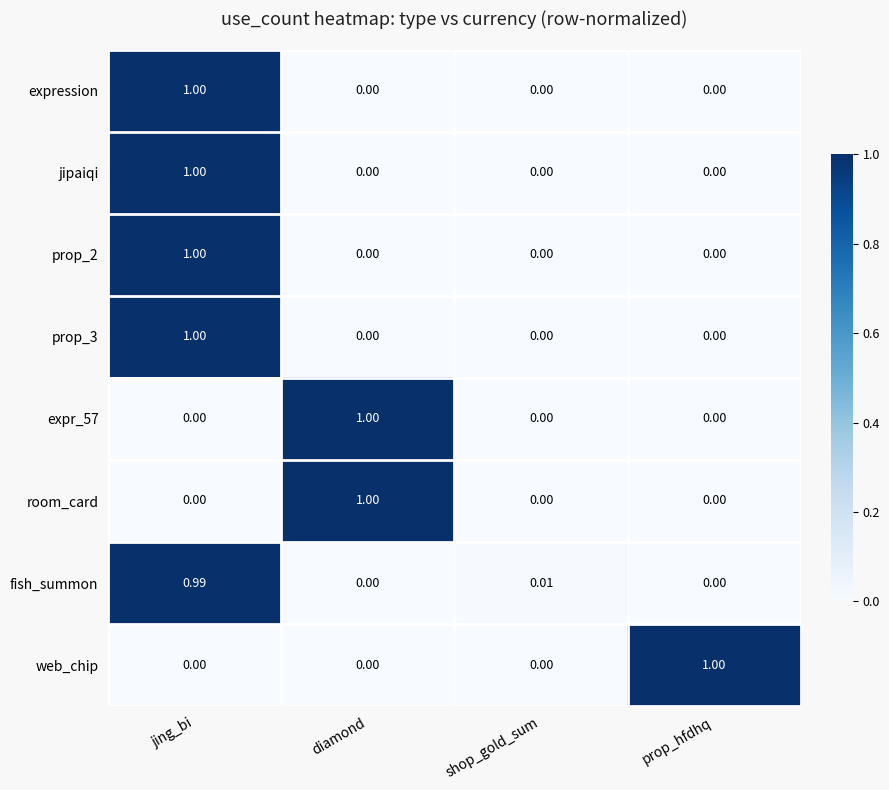

Which category has the highest value in the prop_2 series?

jing_bi